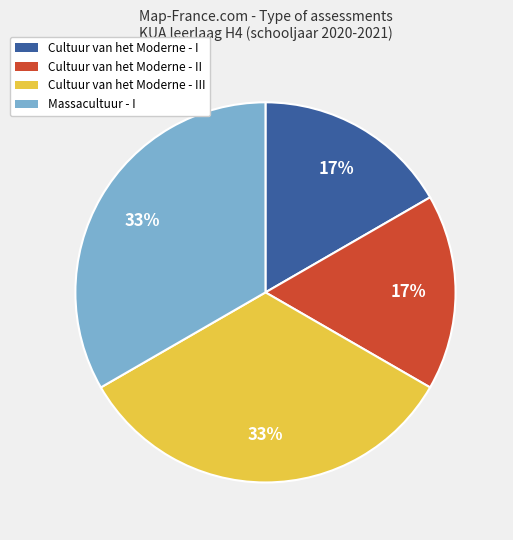

Does Cultuur van het Moderne - III account for over 50% of the chart?

No